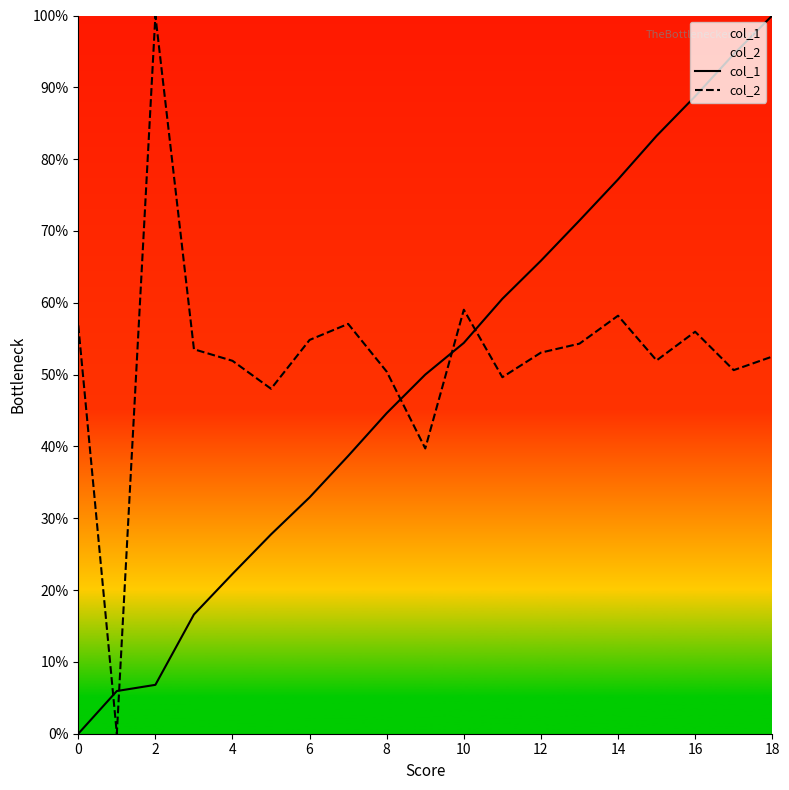

Between 4 and 16, which series saw the biggest shift?

col_1